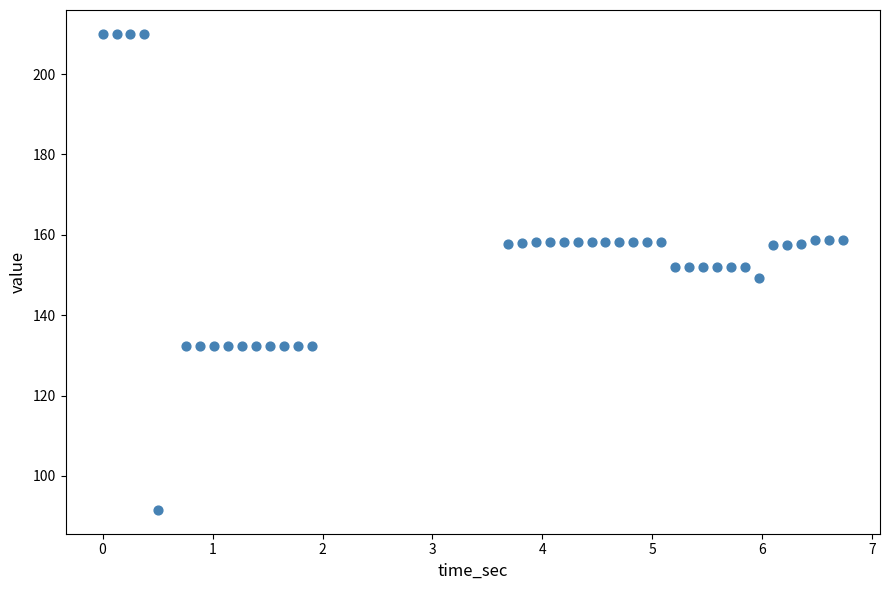

What is the range of X values (max minus min)?

6.7